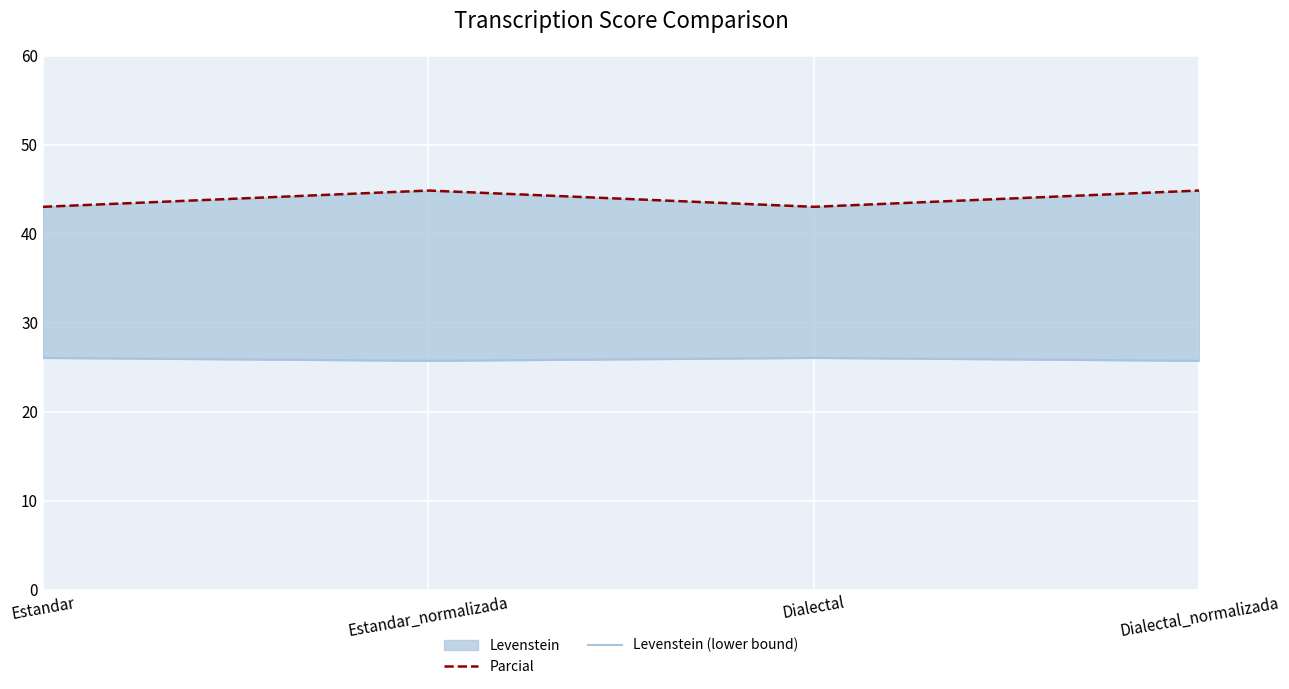

What is the highest value of the Parcial series?

44.8